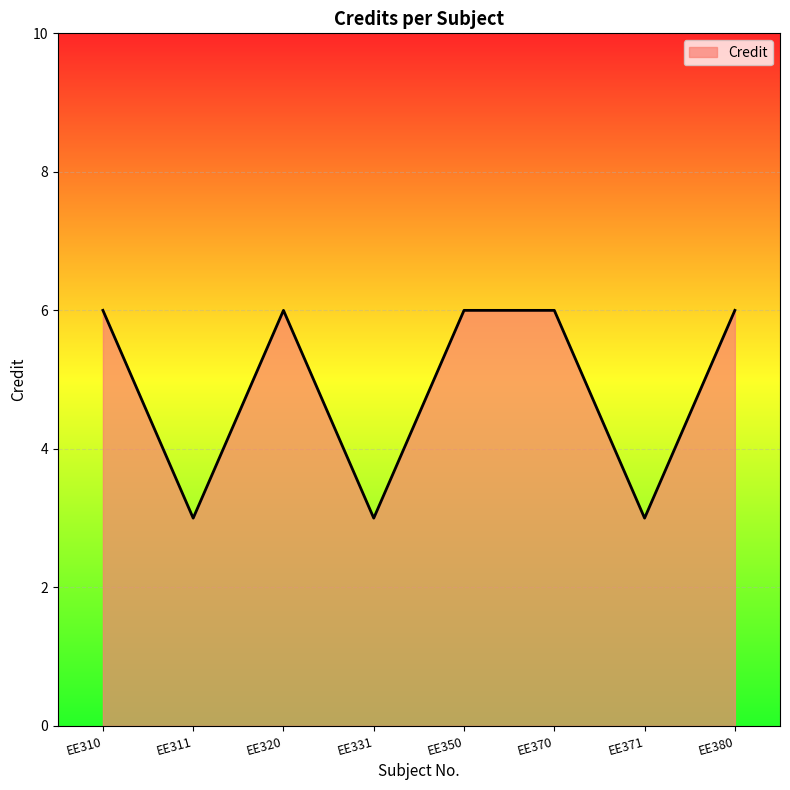

What is the greatest value displayed?

6